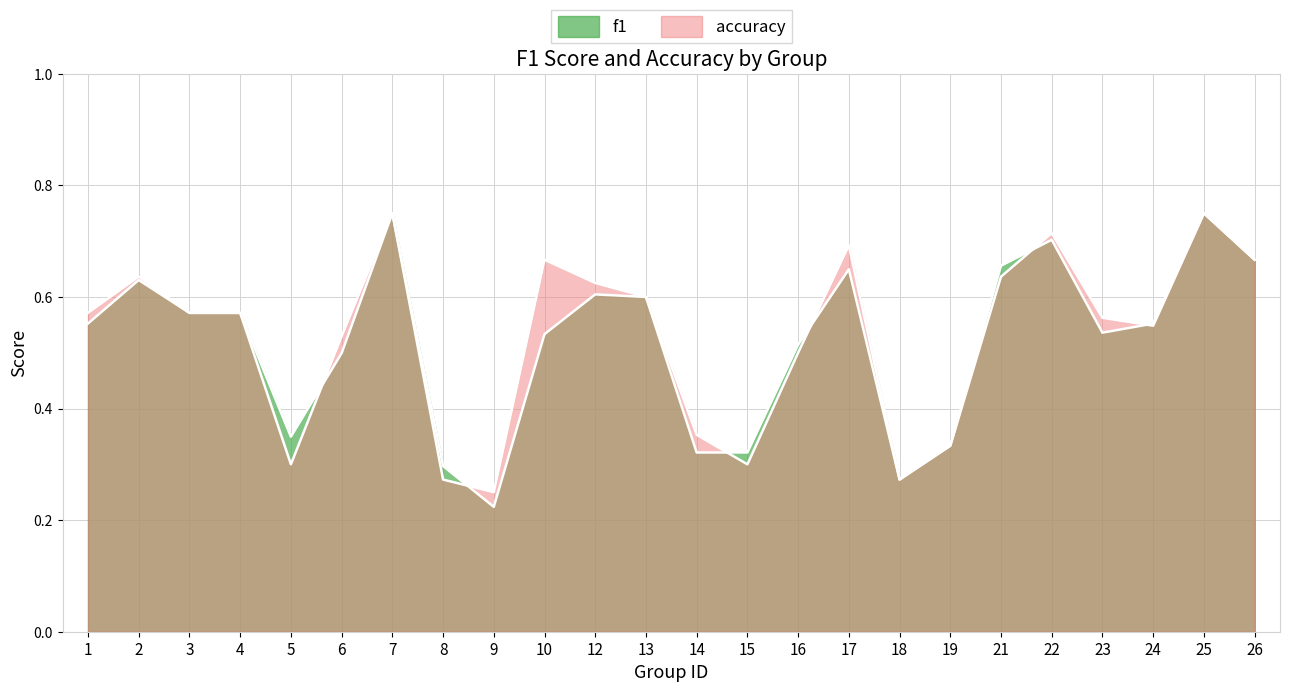

The value of accuracy at 5 is 0.5. True or false?

False